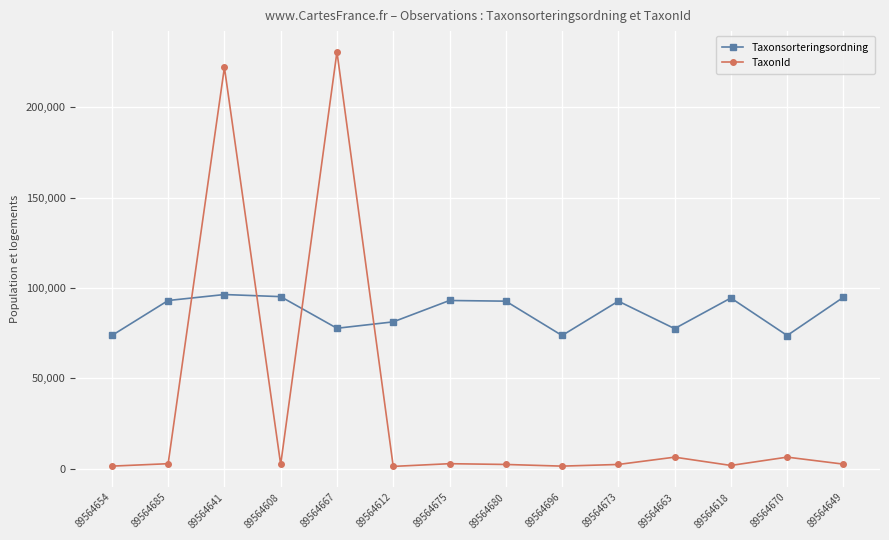

List the series in order of their overall mean, highest first.

Taxonsorteringsordning, TaxonId